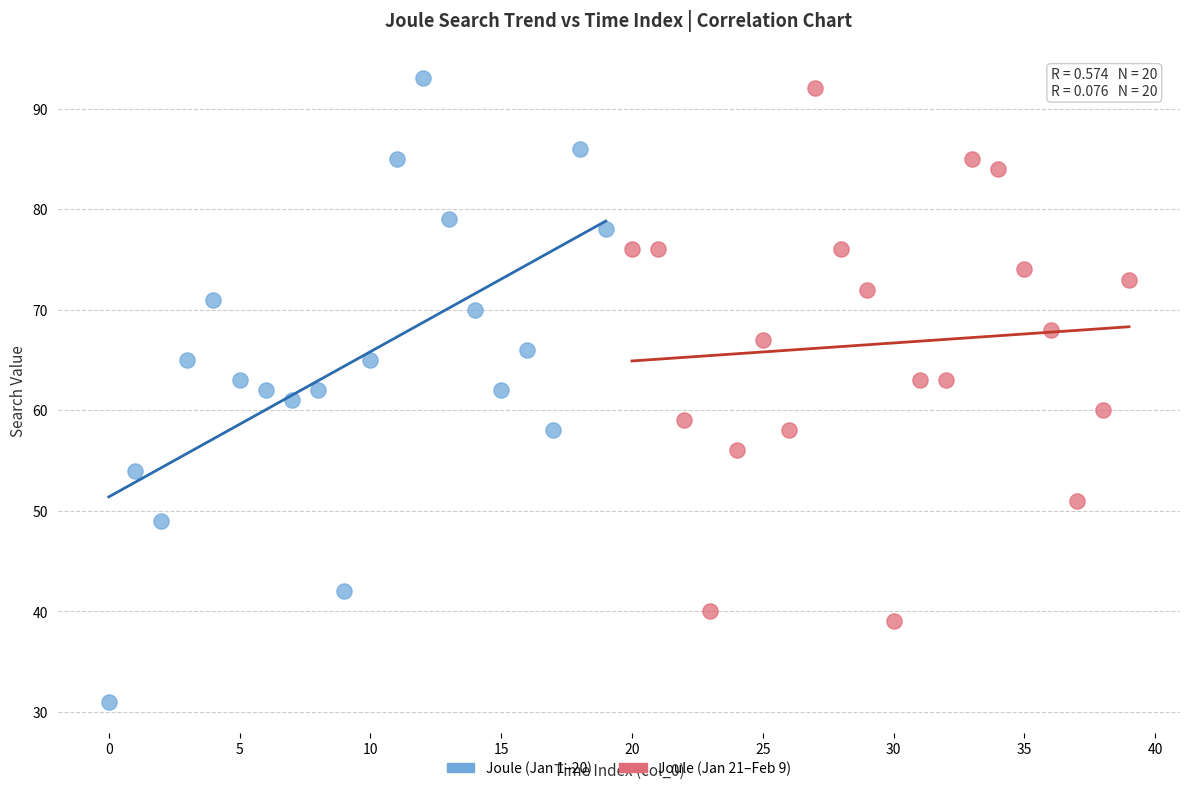

Which series has the largest Y range (max minus min)?

Joule (Jan 1–20)